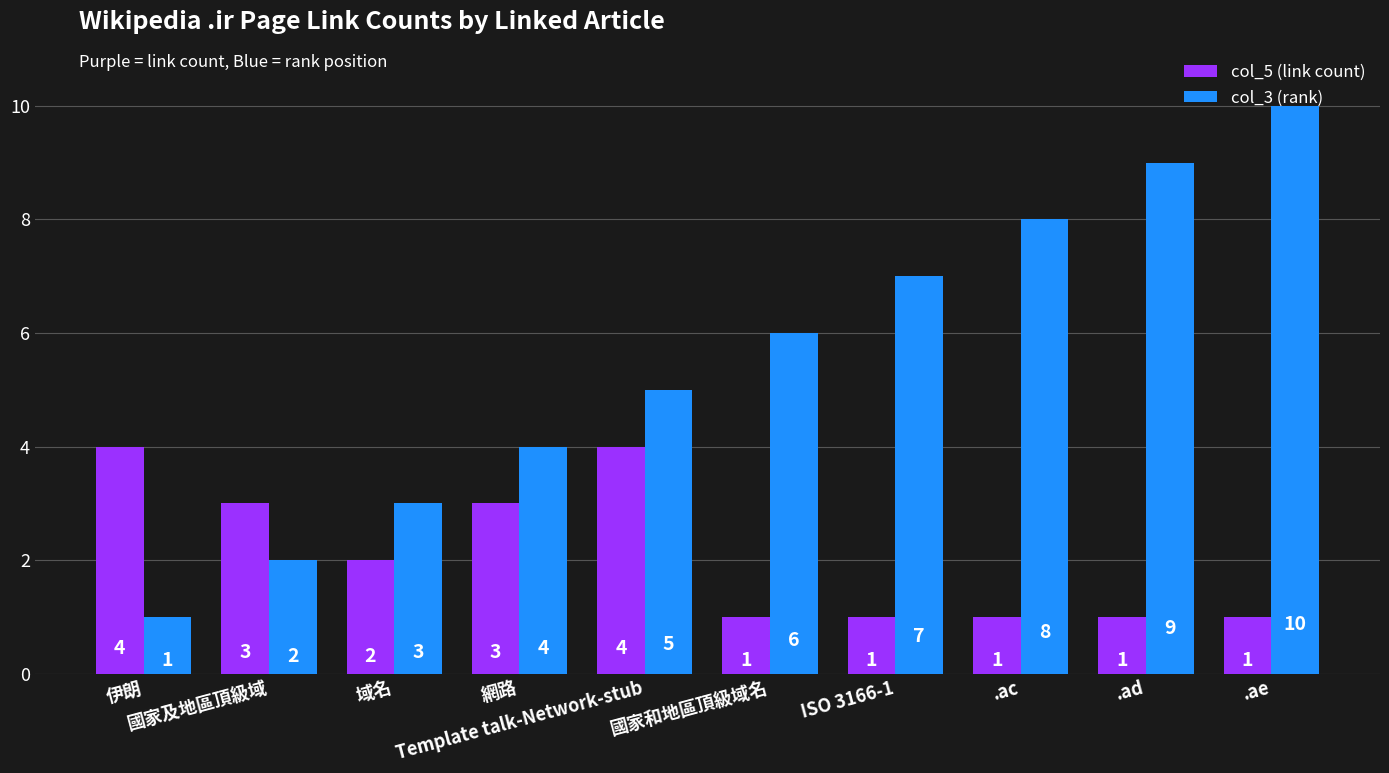

Rank the series at .ac from lowest to highest value.

col_5 (link count), col_3 (rank)